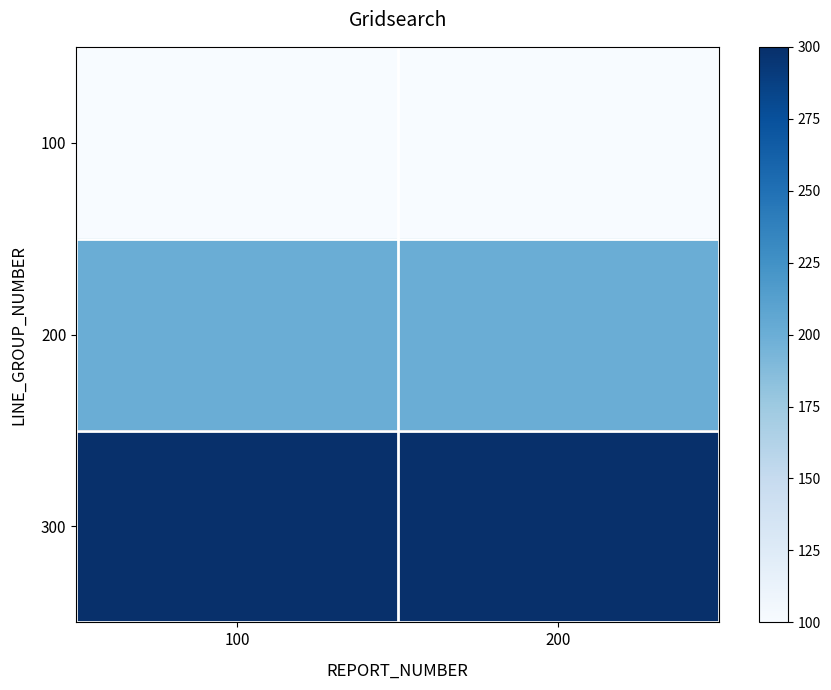

At which category does the chart reach its minimum across all series?

100